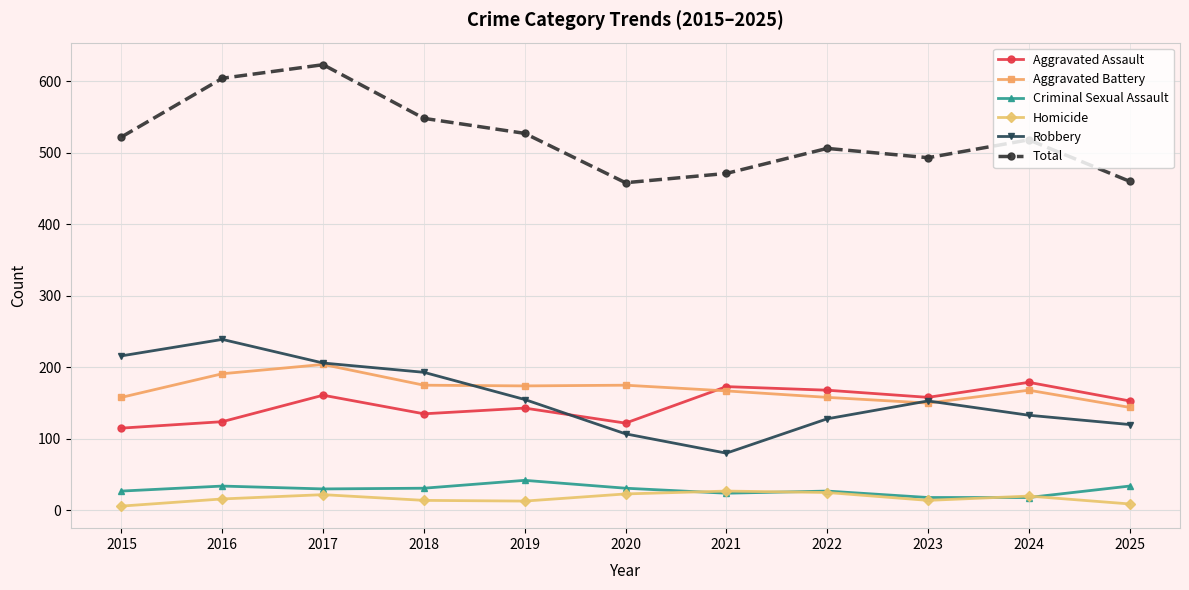

The value of Robbery at 2017 is 206. True or false?

True